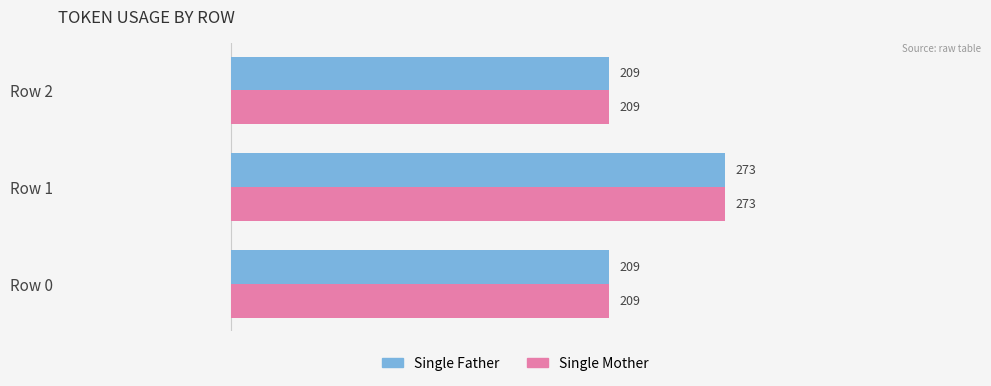

What are all the series names shown in the legend?

Single Father, Single Mother